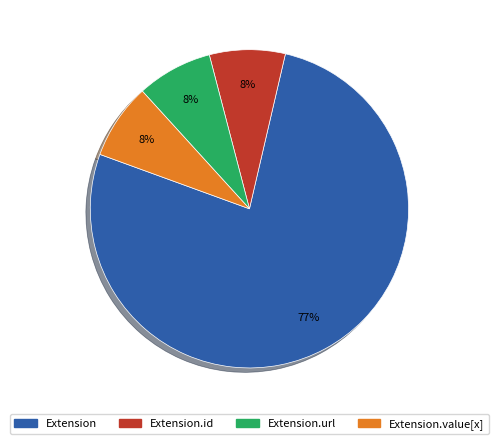

Is there any slice that represents more than half of the pie?

Yes